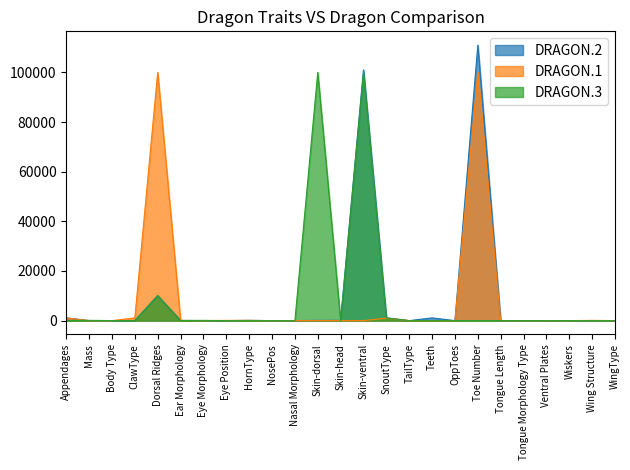

What are all the series names shown in the legend?

DRAGON.2, DRAGON.1, DRAGON.3